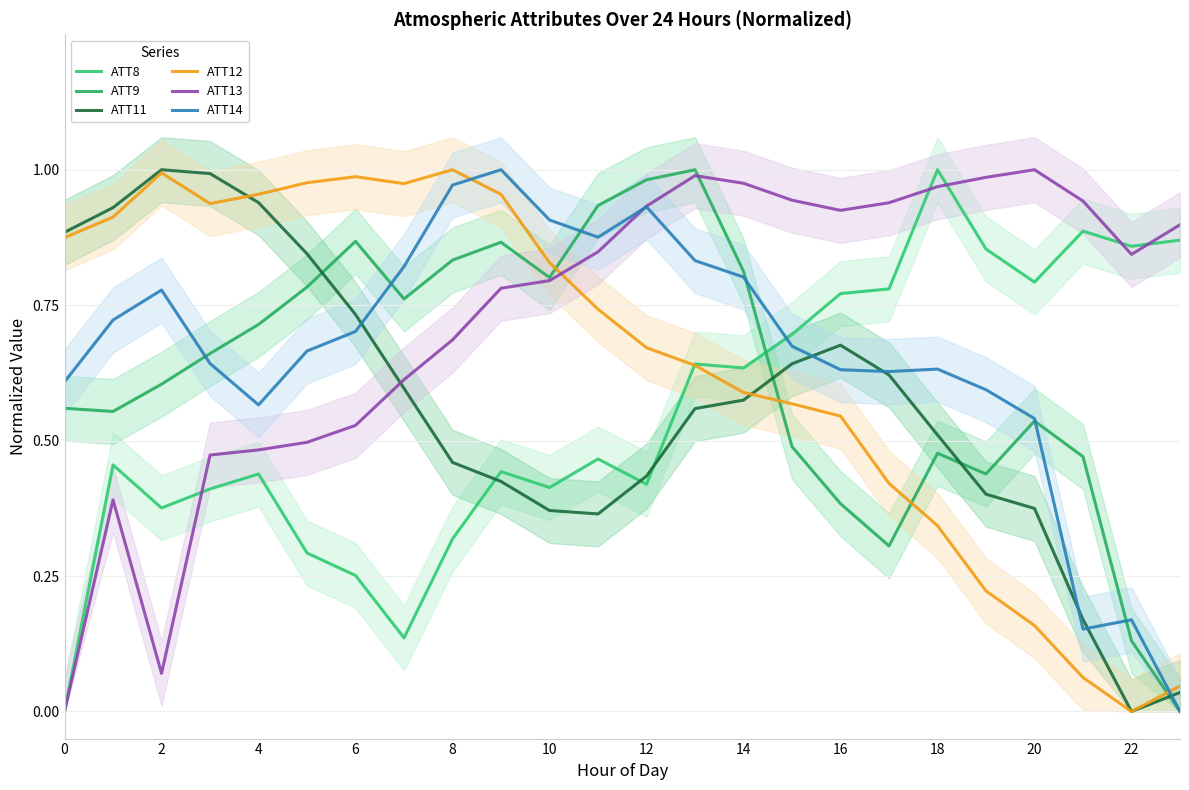

The ATT11 series shows 0.6 at 22. True or false?

False